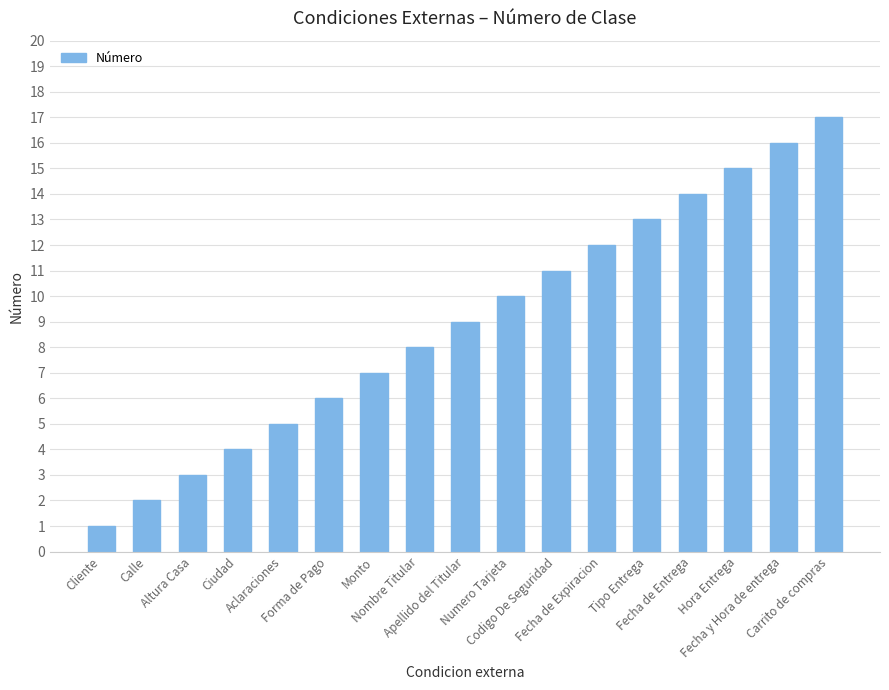

Rank the categories by value from highest to lowest.

Carrito de compras, Fecha y Hora de entrega, Hora Entrega, Fecha de Entrega, Tipo Entrega, Fecha de Expiracion, Codigo De Seguridad, Numero Tarjeta, Apellido del Titular, Nombre Titular, Monto, Forma de Pago, Aclaraciones, Ciudad, Altura Casa, Calle, Cliente